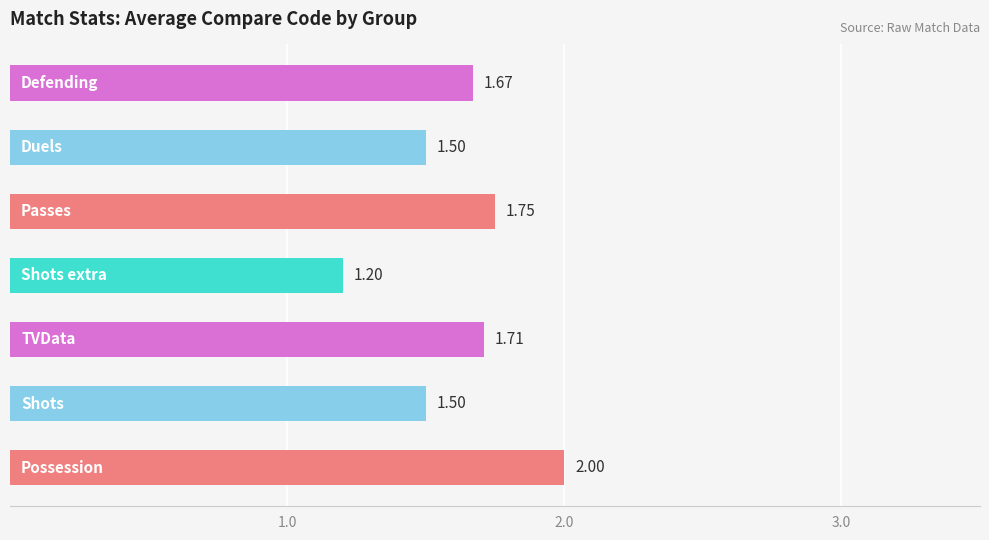

How many bars are there in total?

7